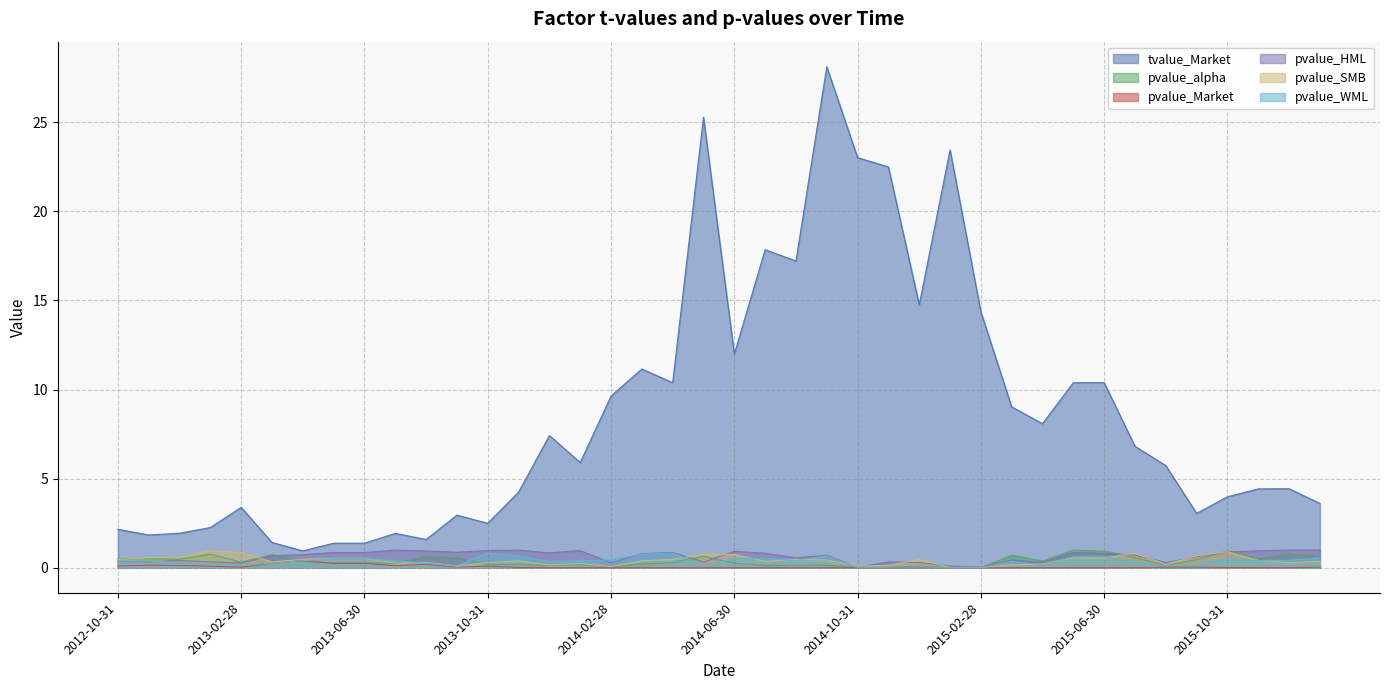

Rank the series at 2013-06-30 from highest to lowest value.

tvalue_Market, pvalue_HML, pvalue_SMB, pvalue_WML, pvalue_alpha, pvalue_Market